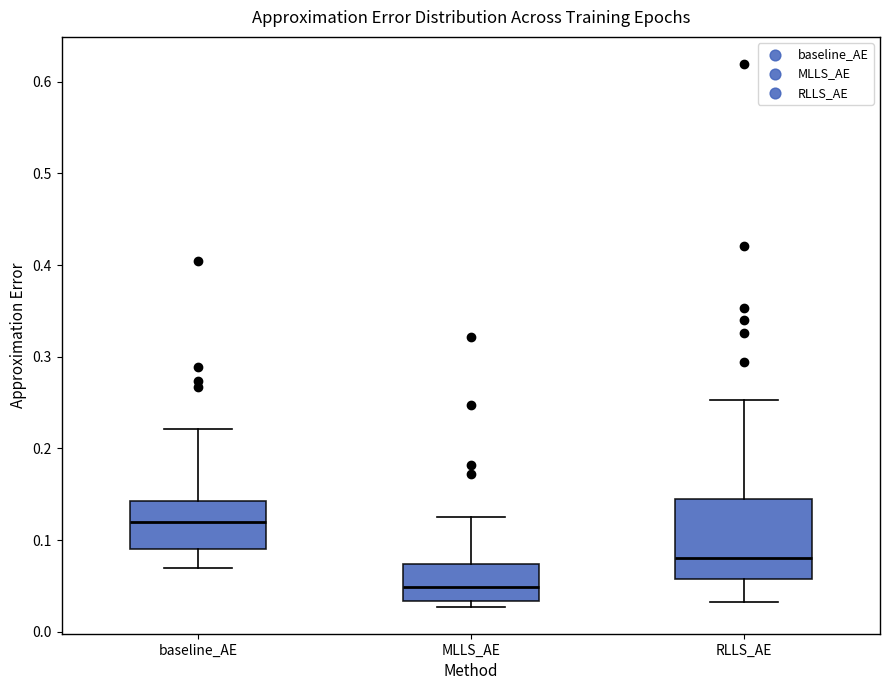

Which box is the tallest, from its lower edge to its upper edge?

RLLS_AE